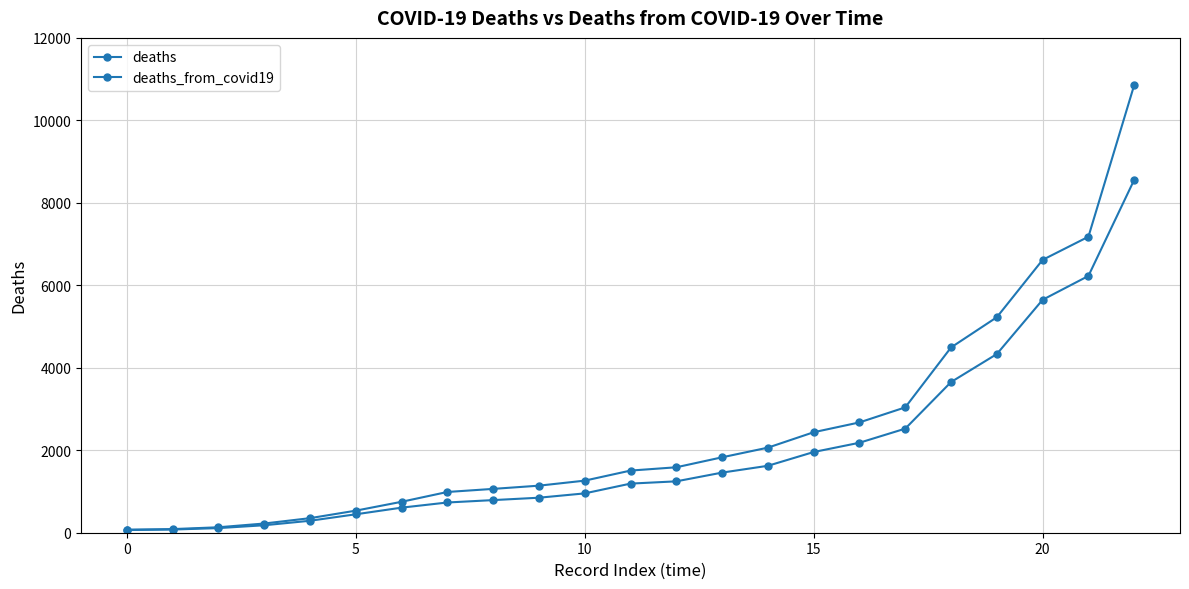

How many lines are shown in the chart?

2